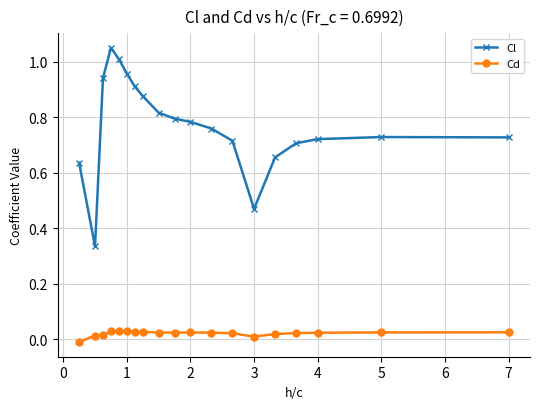

Does the chart display data point markers on the line(s)?

Yes